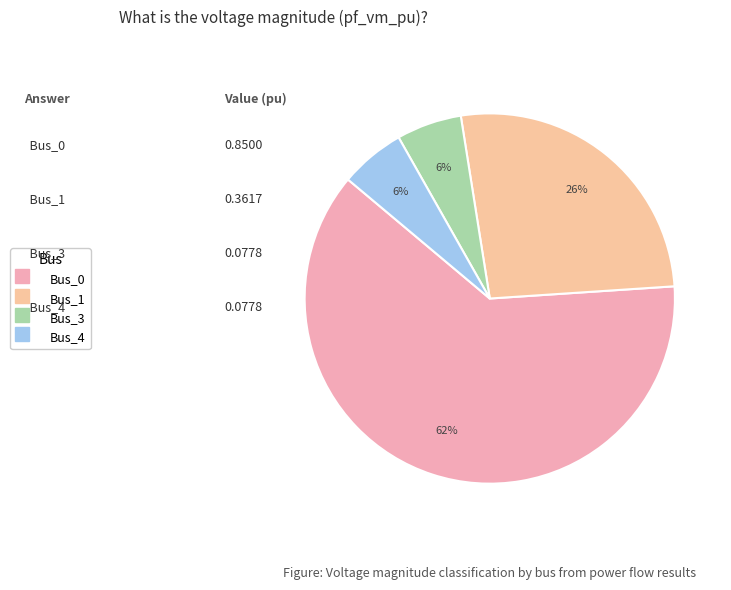

Is the sum of Bus_1 and Bus_4 greater than half?

No